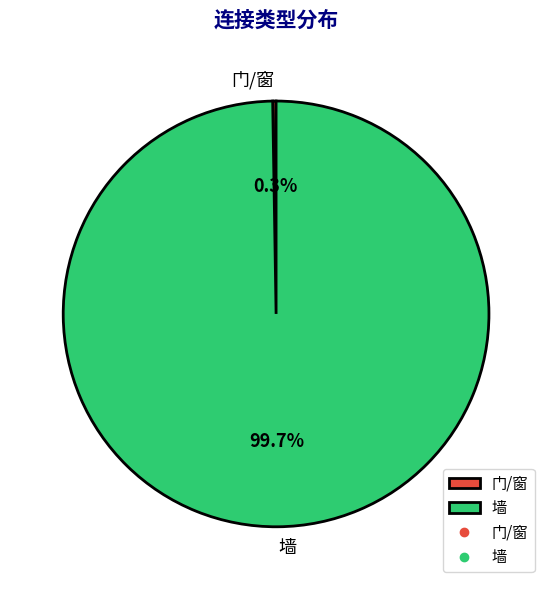

Which slice represents more than half of the pie?

墙